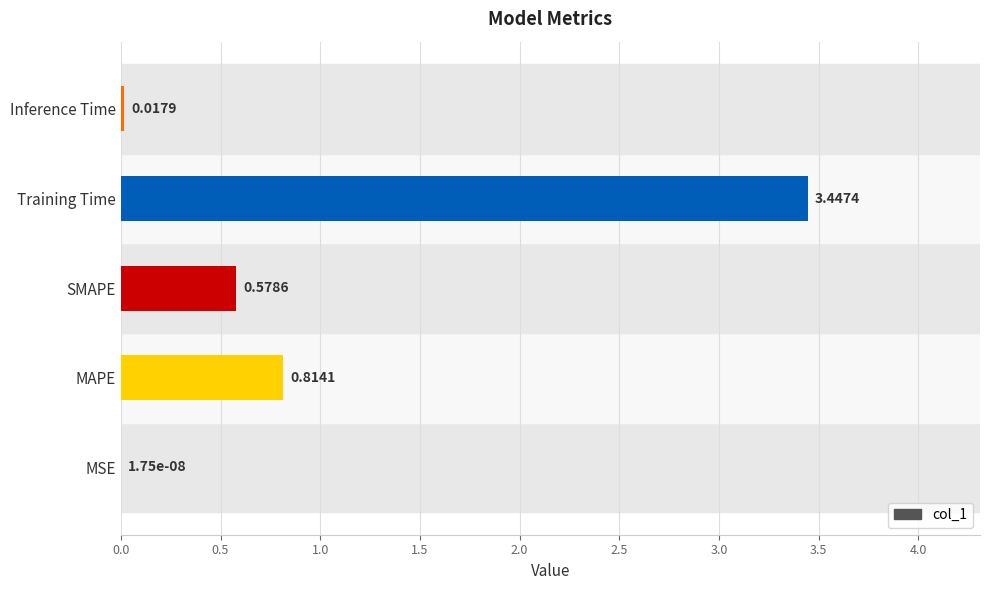

Where is the data nearest to the value 1?

MAPE